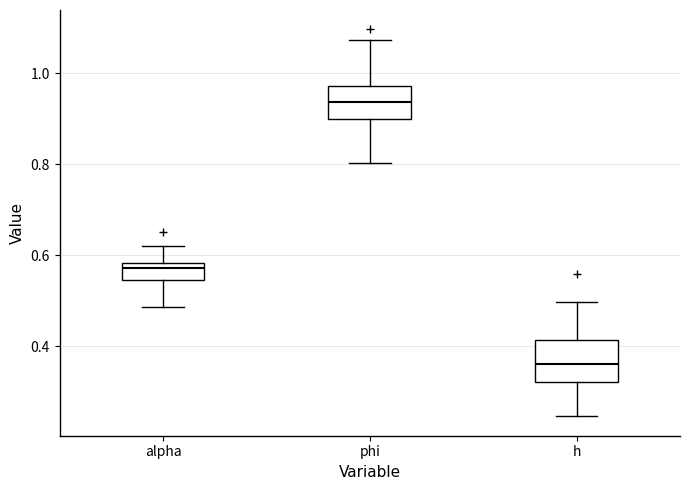

Reading left to right, read every box against the y-axis: the position of its median line, the range the box covers, and the ends of its whiskers. The values are not printed on the chart, so give them approximately, as read against the axis.

alpha: median 0.58 (just below the box's upper edge), box 0.54 to 0.58, whiskers 0.48 to 0.62
phi: median 0.94, box 0.90 to 0.98, whiskers 0.80 to 1.08
h: median 0.36, box 0.32 to 0.42, whiskers 0.24 to 0.50